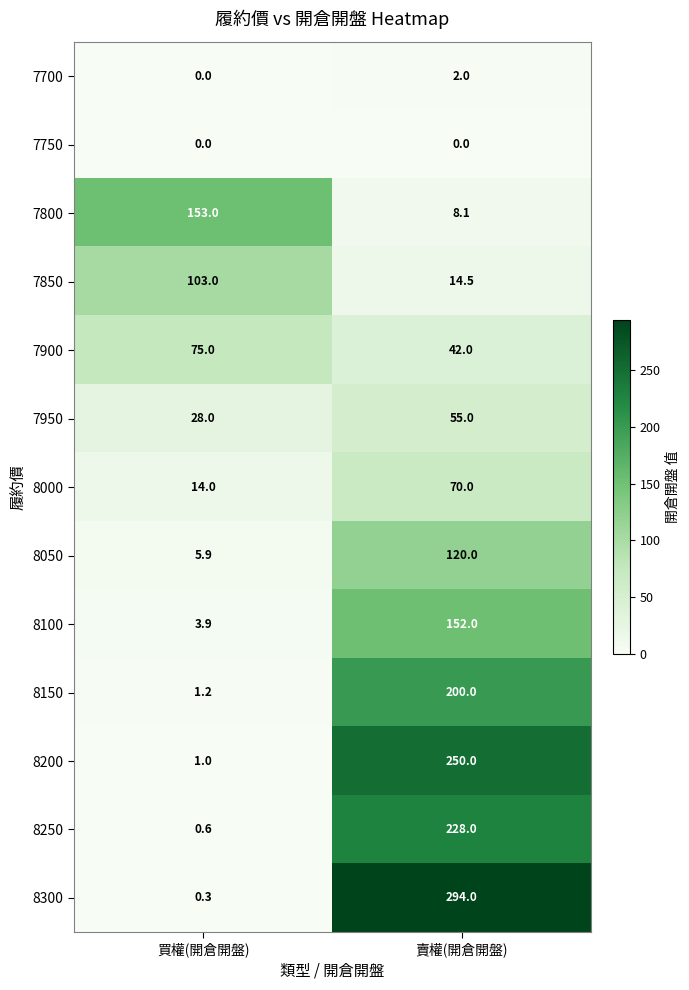

Which category has the highest value in the 8250 series?

賣權(開倉開盤)